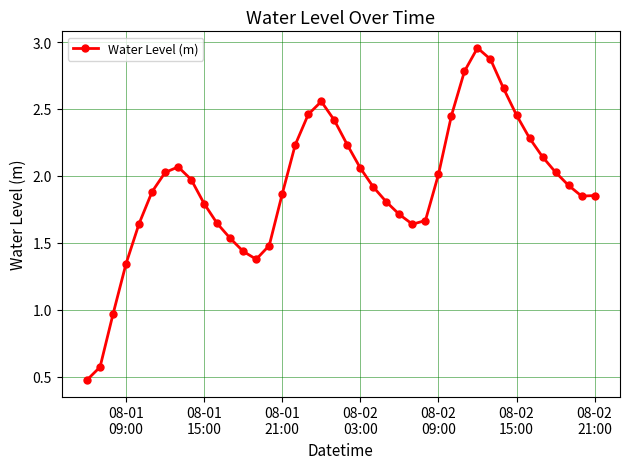

What is the sum of all values?

77.0